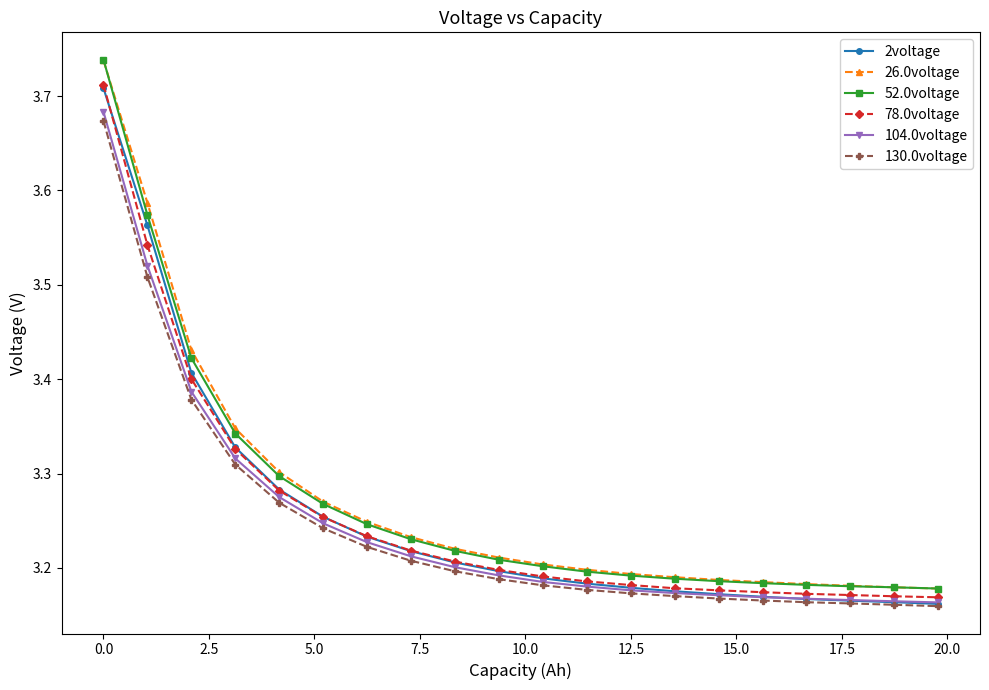

Which series has the largest range (max minus min)?

52.0voltage